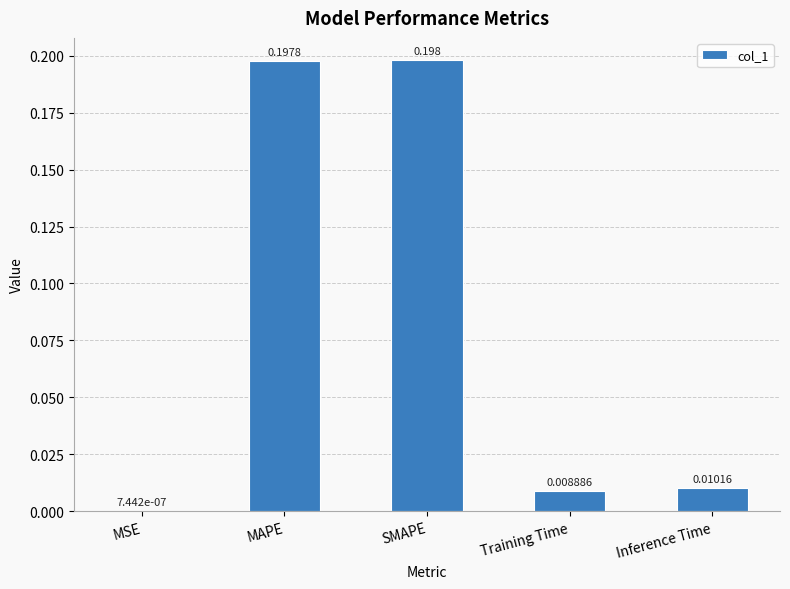

Are the bars horizontal?

No